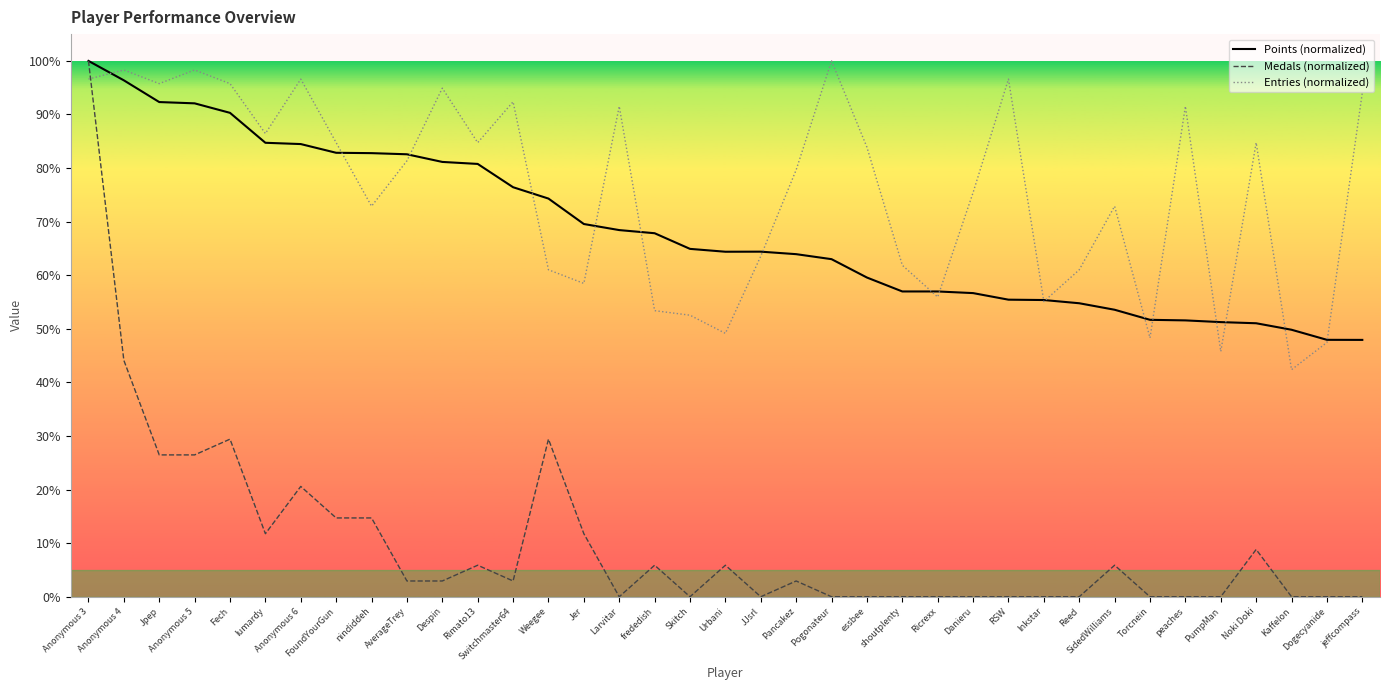

Which series changed the most between Anonymous 3 and Jpep?

Medals (normalized)